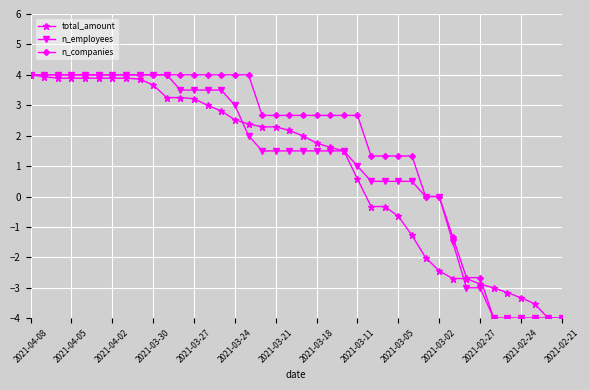

What is the maximum value shown in the chart?

4.0